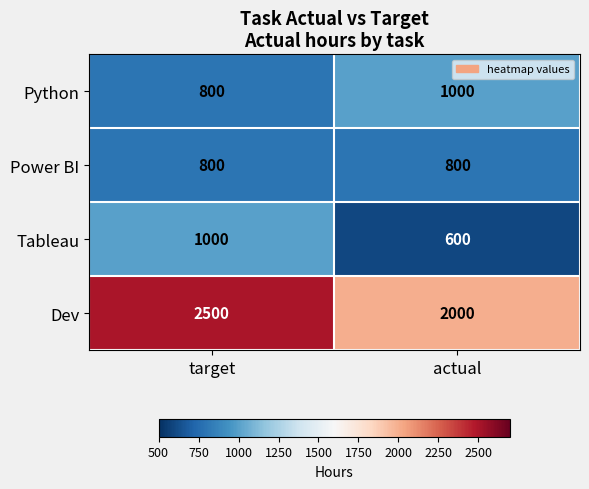

At how many categories does at least one series exceed 1816?

2